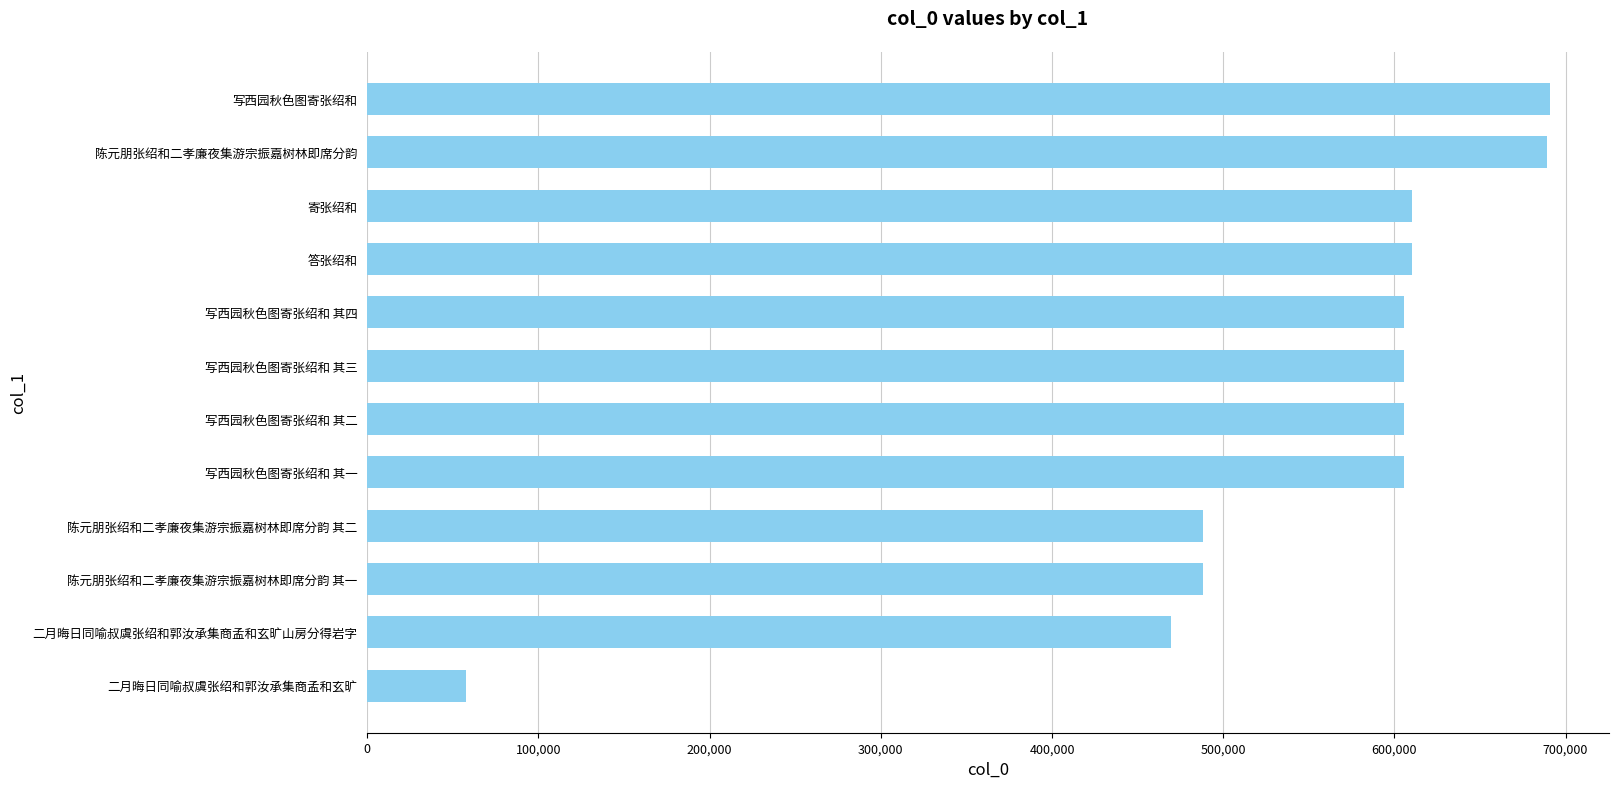

How many bars are there in total?

12